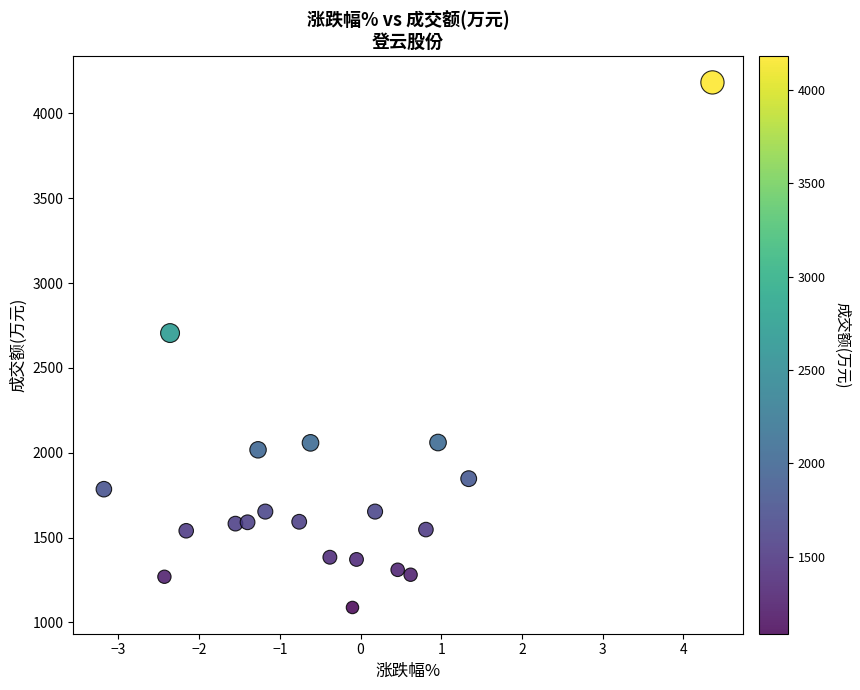

What is the range of Y values (max minus min)?

3094